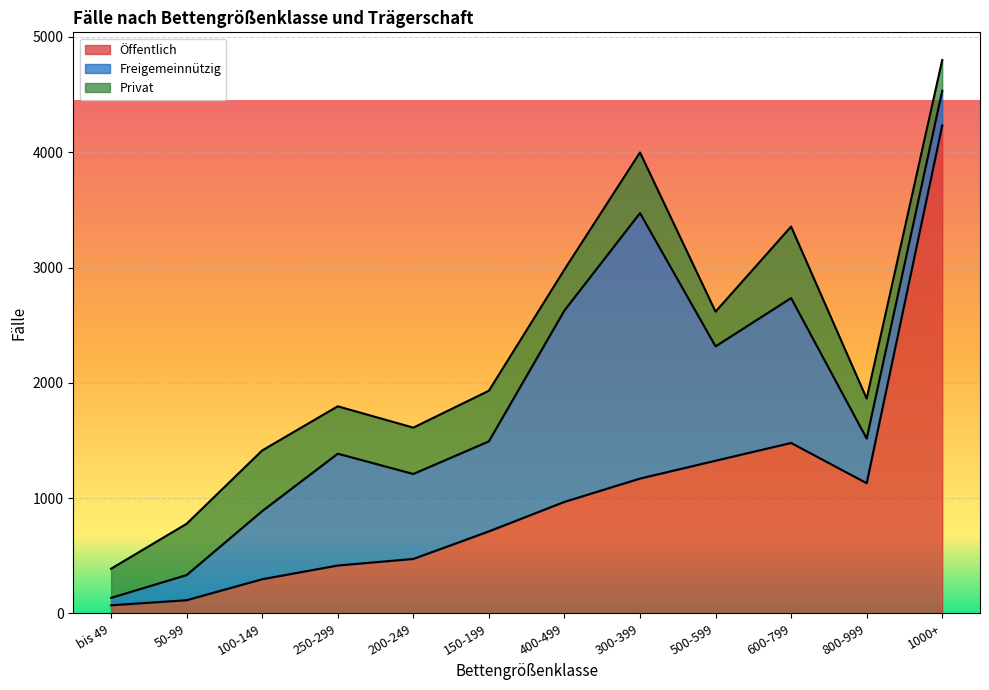

Reading right to left, what are all the values shown in this chart?

Öffentlich: 1000+=4232	800-999=1129	600-799=1478	500-599=1324	300-399=1169	400-499=967	150-199=711	200-249=472	250-299=415	100-149=296	50-99=114	bis 49=70
Freigemeinnützig: 1000+=301	800-999=387	600-799=1257	500-599=992	300-399=2303	400-499=1660	150-199=781	200-249=737	250-299=970	100-149=591	50-99=218	bis 49=64
Privat: 1000+=267	800-999=347	600-799=620	500-599=301	300-399=526	400-499=355	150-199=439	200-249=402	250-299=411	100-149=526	50-99=445	bis 49=253